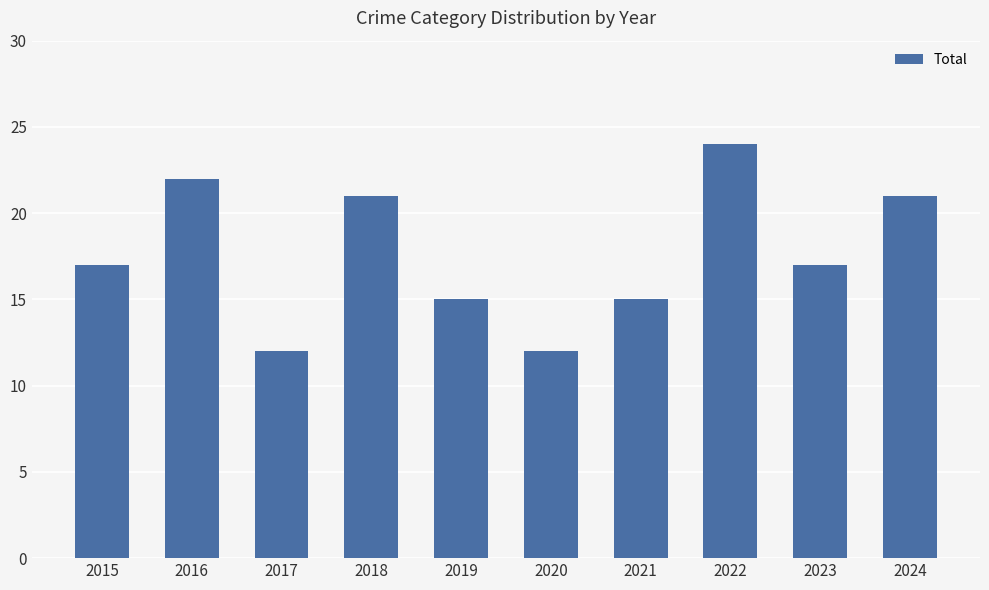

How many series are shown in this chart?

1